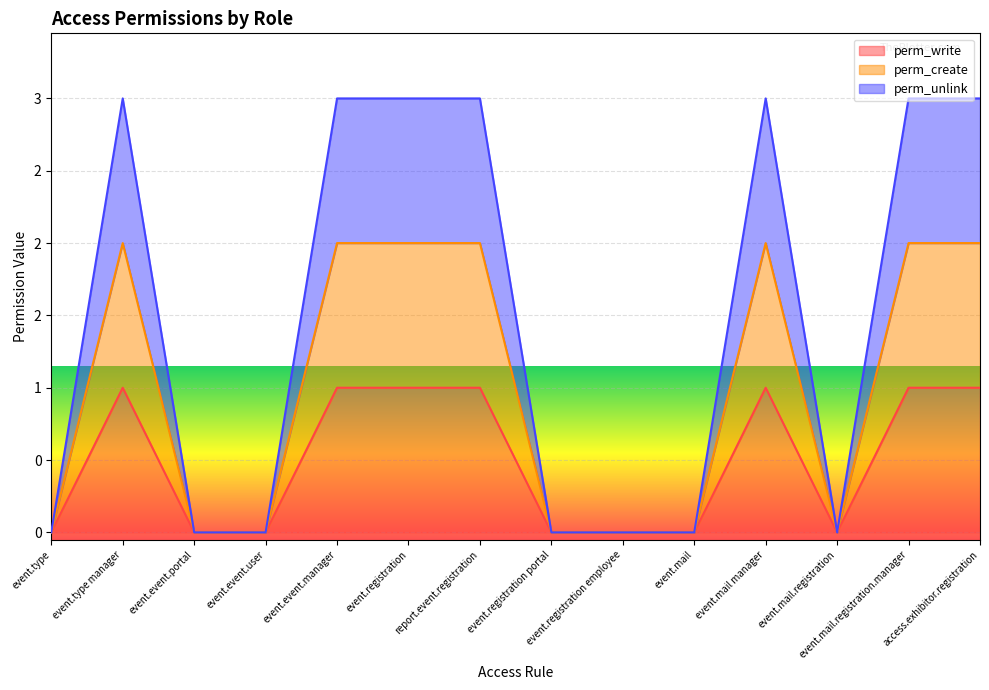

Count the perm_unlink values in the range 0 to 3.

14